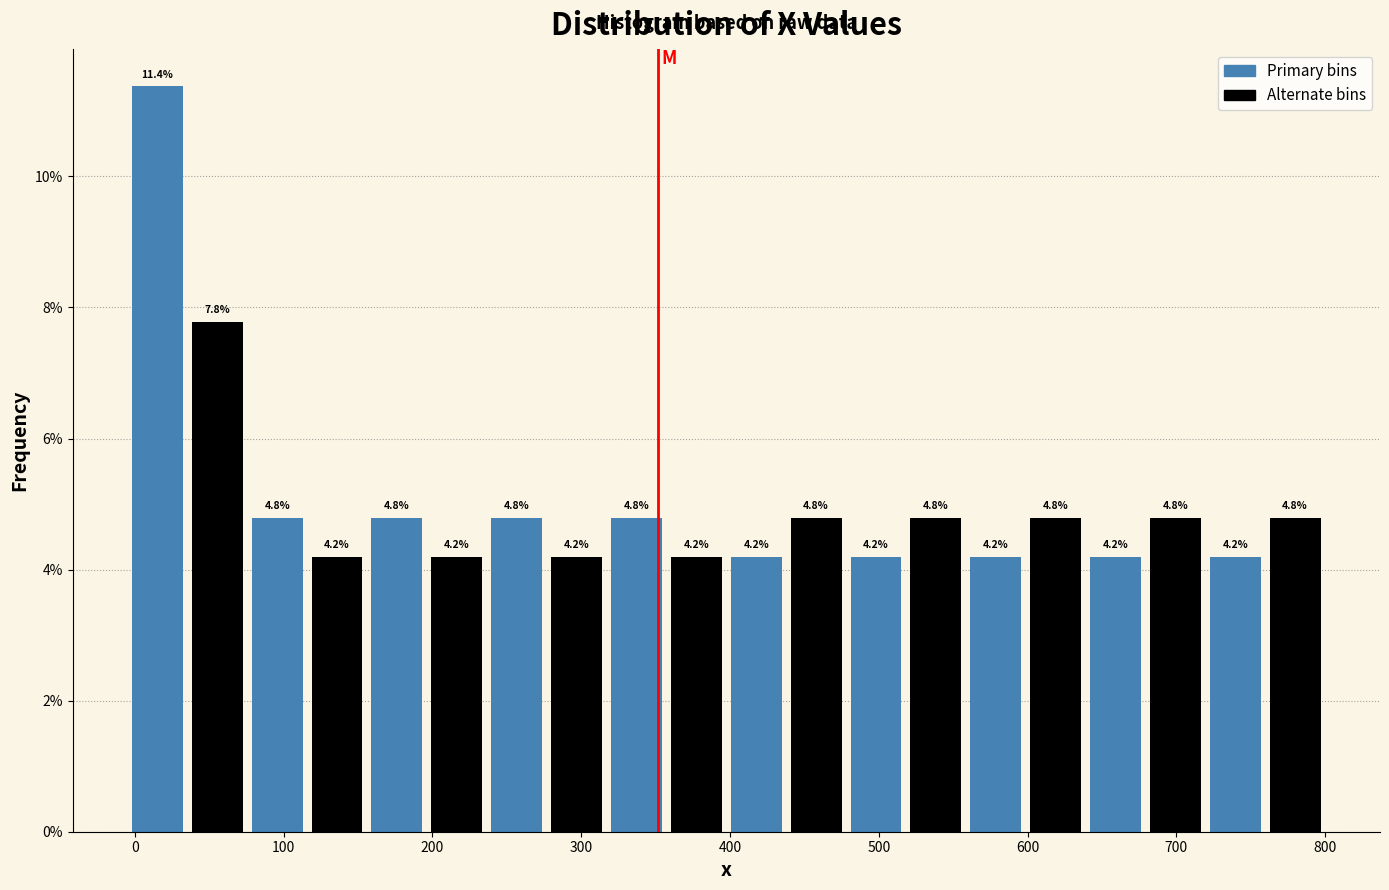

What is the height of the bar covering 480 to 520 on the x-axis? The bar edges are not printed on the chart, so give them approximately, as read against the axis.

4.2